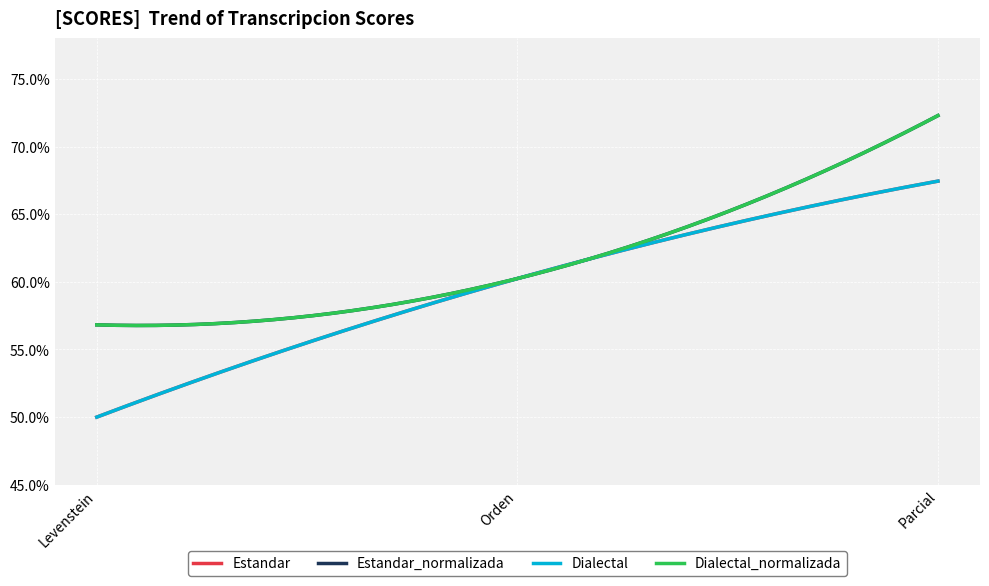

Which series has the largest total across all categories?

Estandar_normalizada